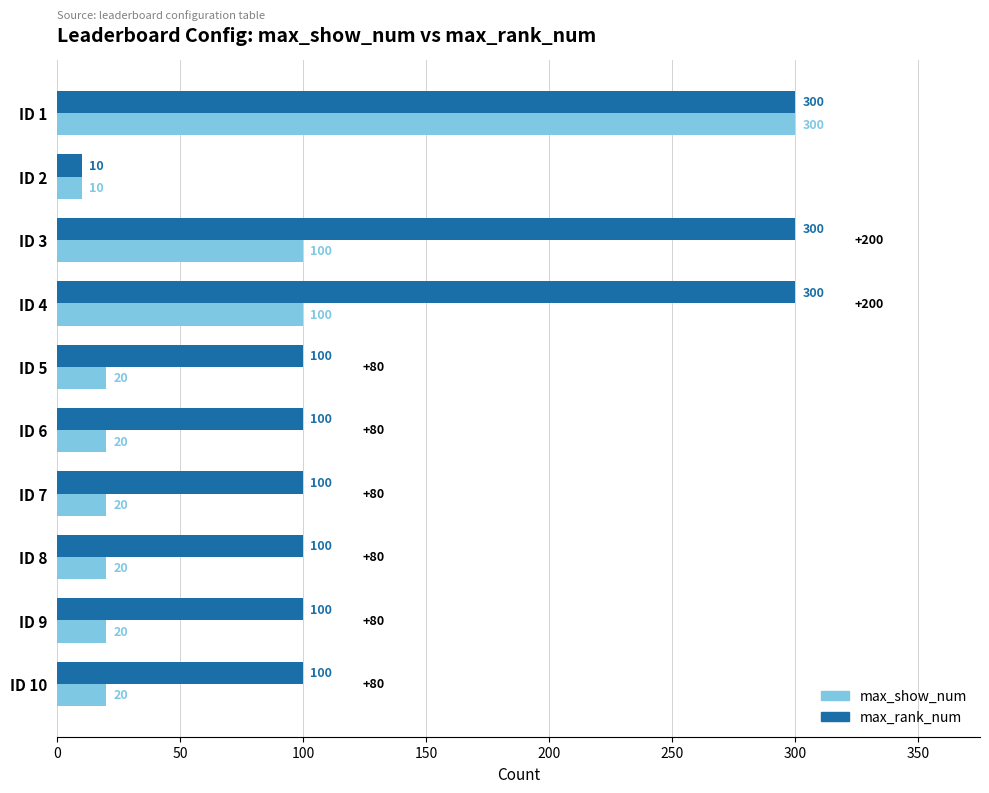

What is the maximum value shown in the chart?

300